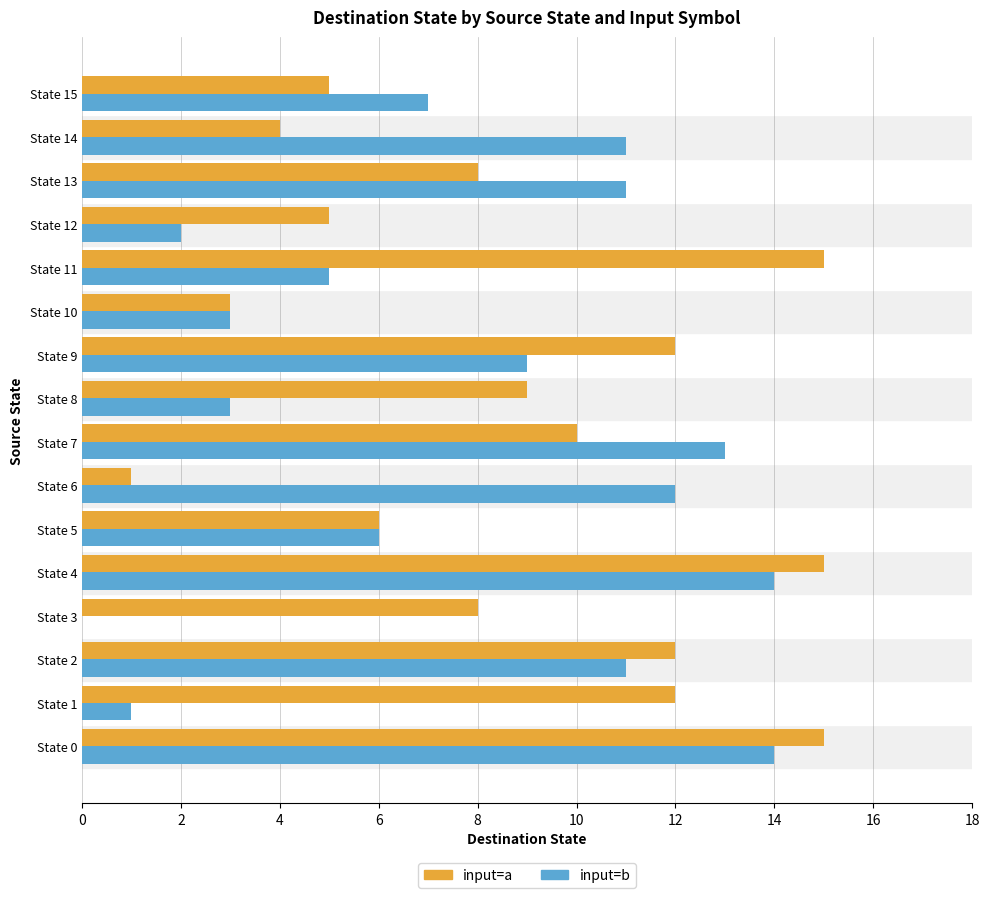

What is the highest value of the input=a series?

15